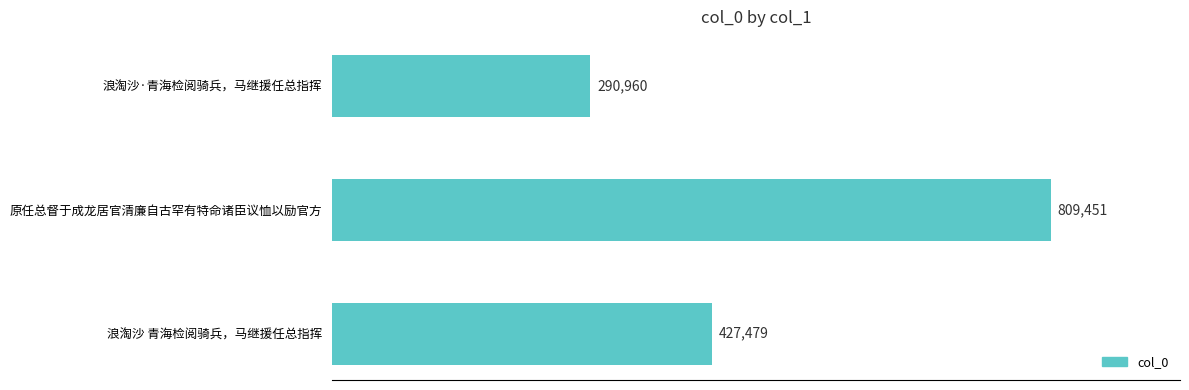

Reading bottom to top, what are all the values shown in this chart?

427479	809451	290960